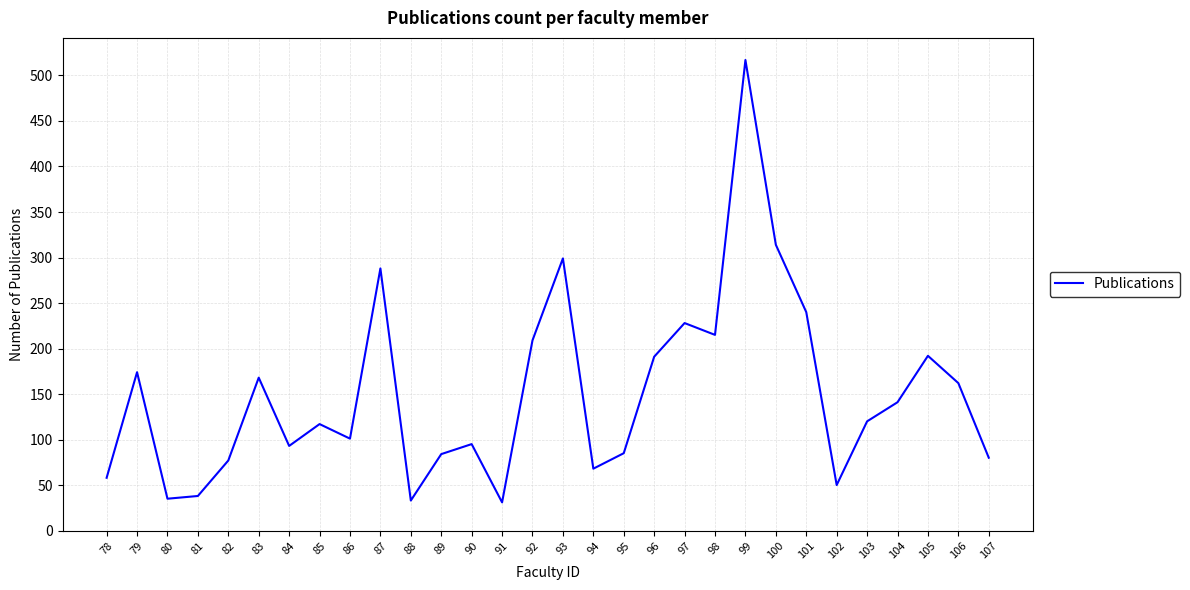

Where does the data first go above 120?

79